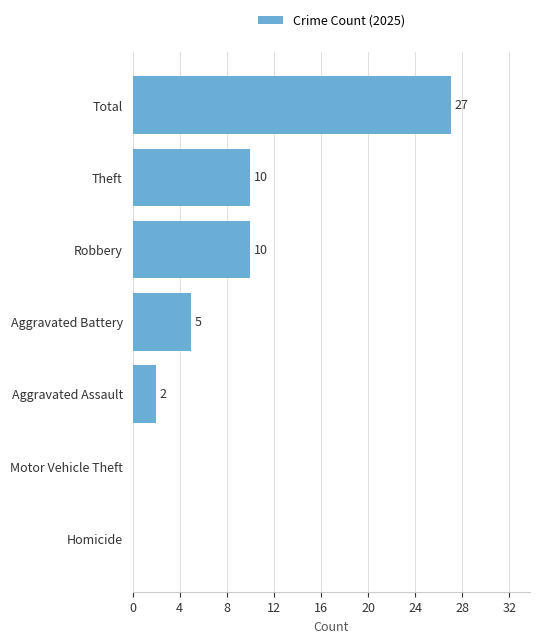

Which category has the highest value across all series?

Total